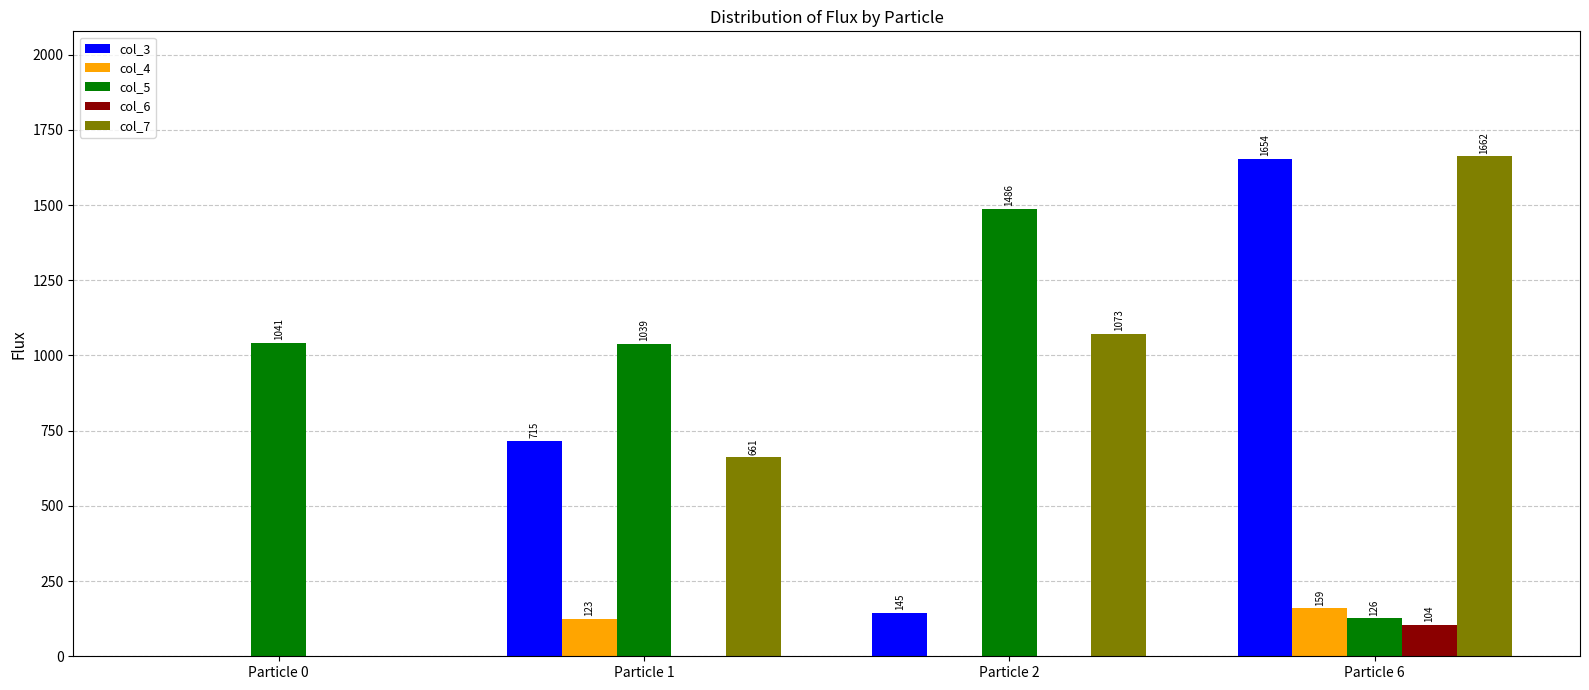

Reading left to right, what are all the values shown in this chart?

col_3: 0	715	145	1654
col_4: 0	123	0	159
col_5: 1041	1039	1486	126
col_6: 0	0	0	104
col_7: 0	661	1073	1662